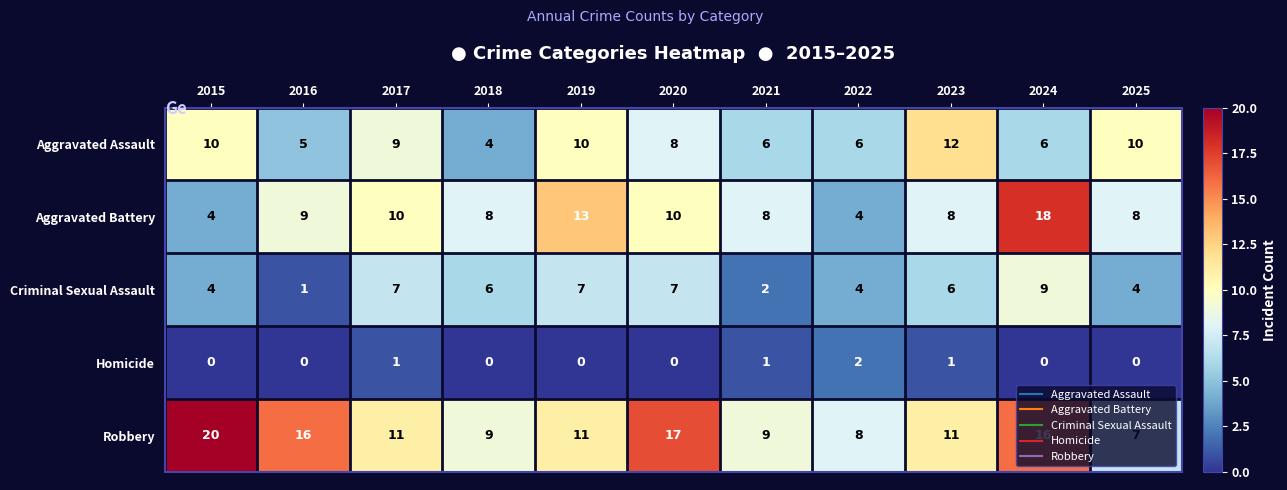

How many Criminal Sexual Assault values are between 4 and 7?

8